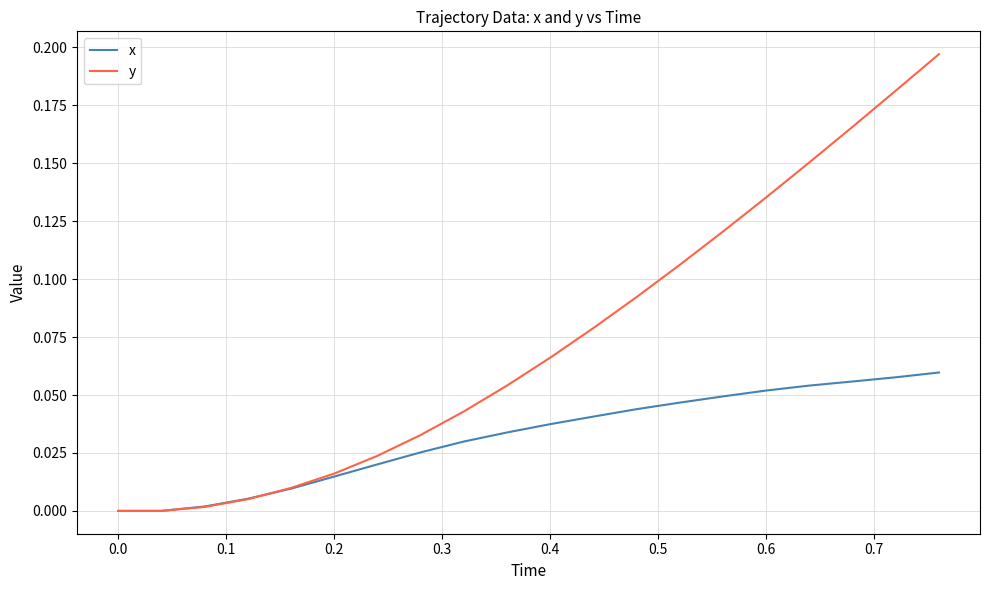

Which series has the widest spread of values?

y